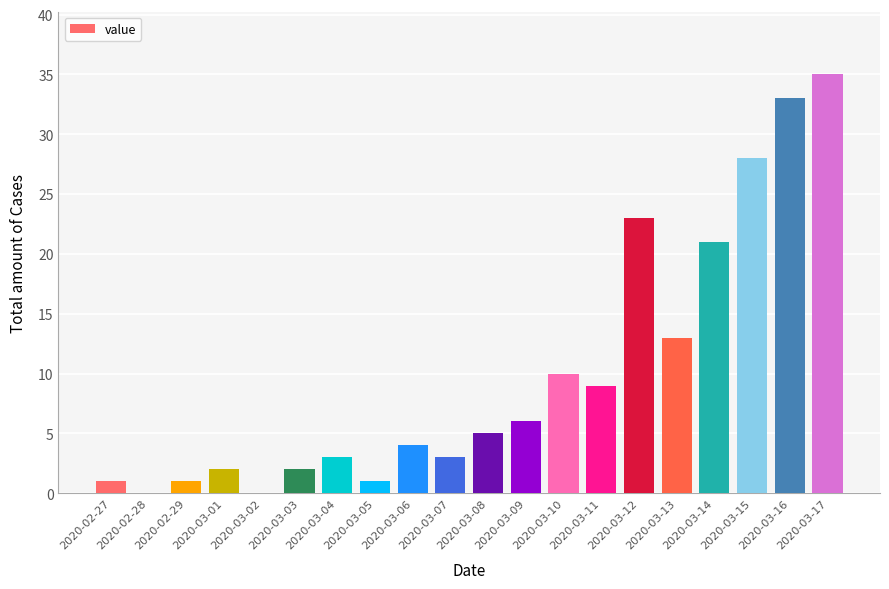

Count the number of categories in the chart.

20